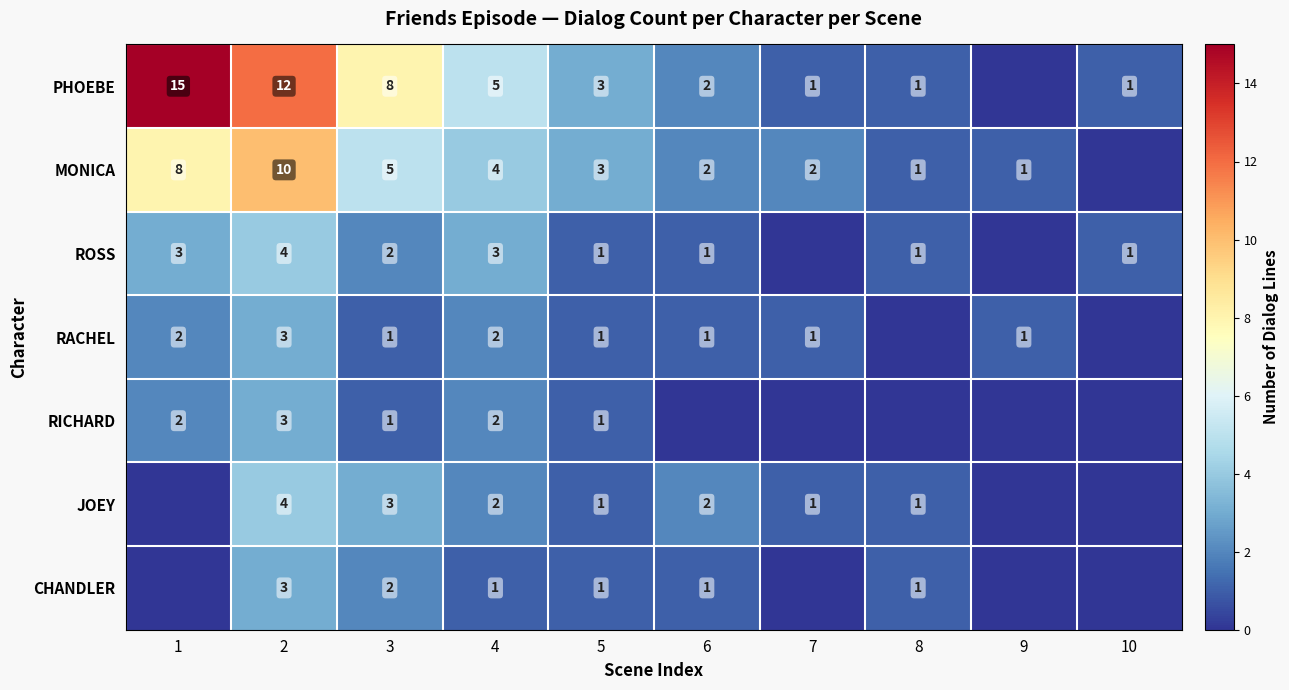

At which category does the chart reach its peak across all series?

1